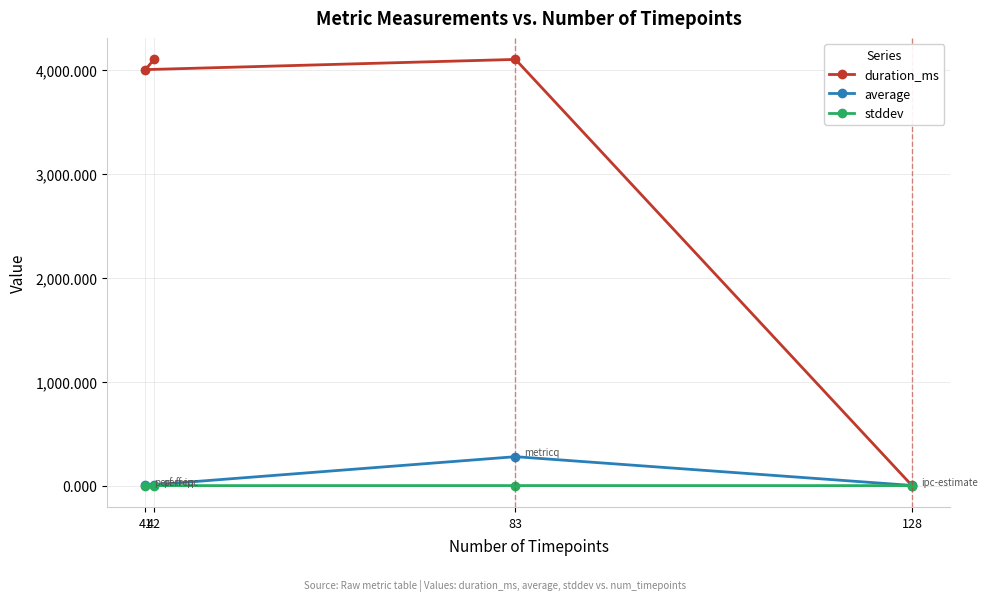

At which label does duration_ms reach its minimum?

128